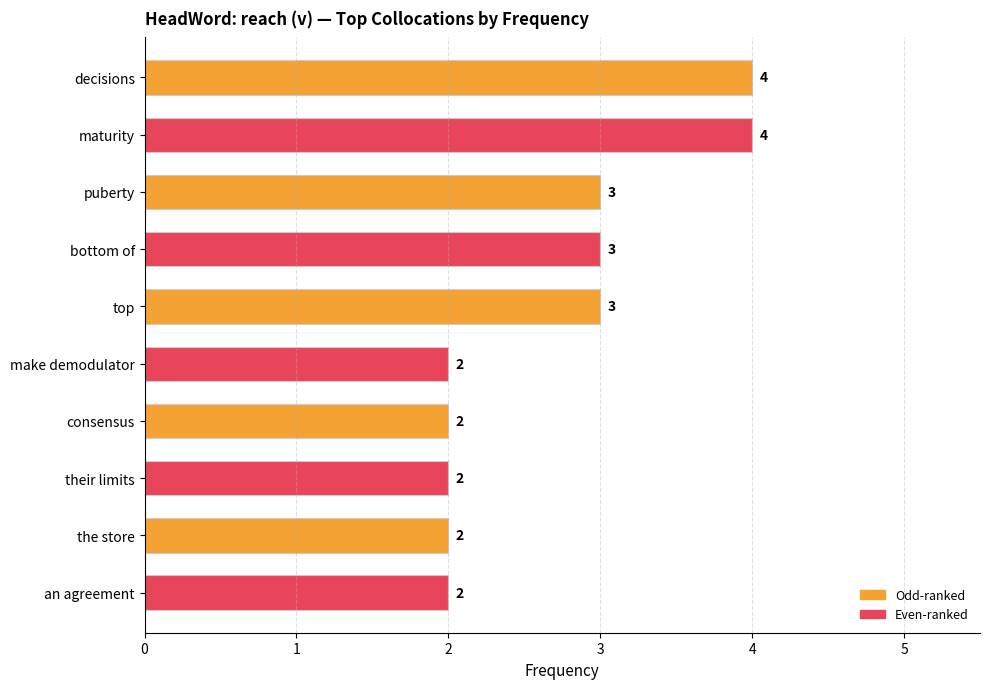

How many values are below 3?

5